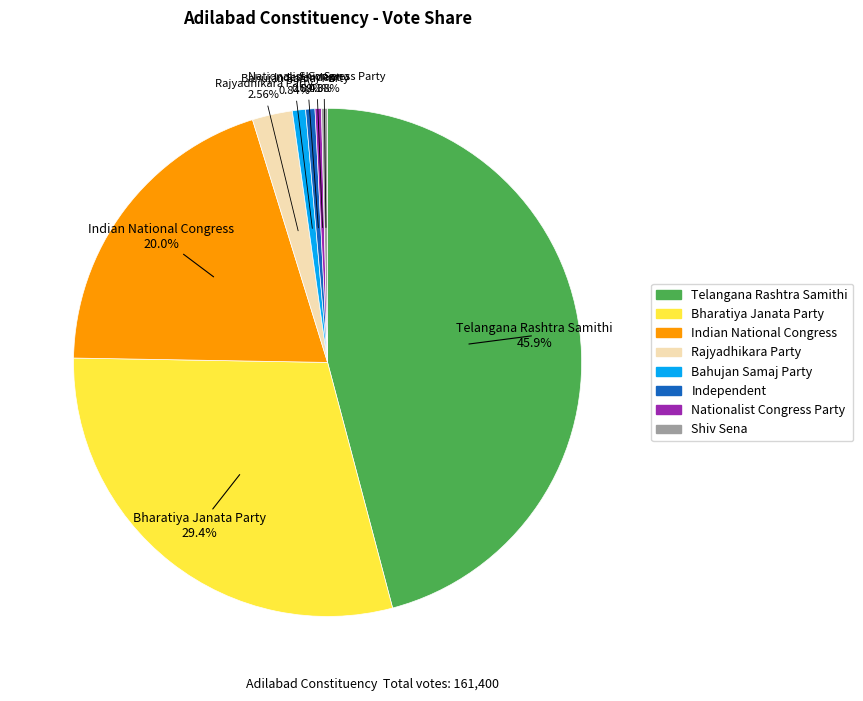

How many segments does this pie chart have?

8